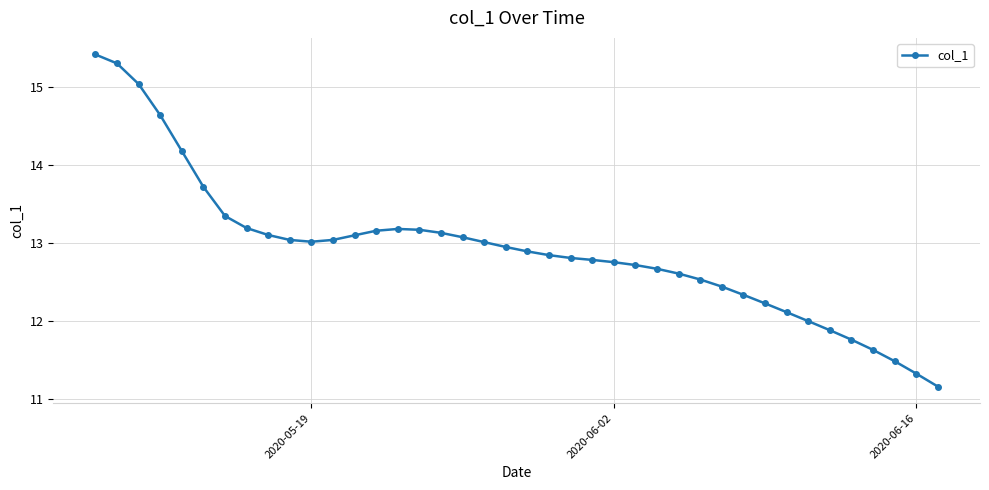

What is the difference between the maximum and minimum values?

4.3